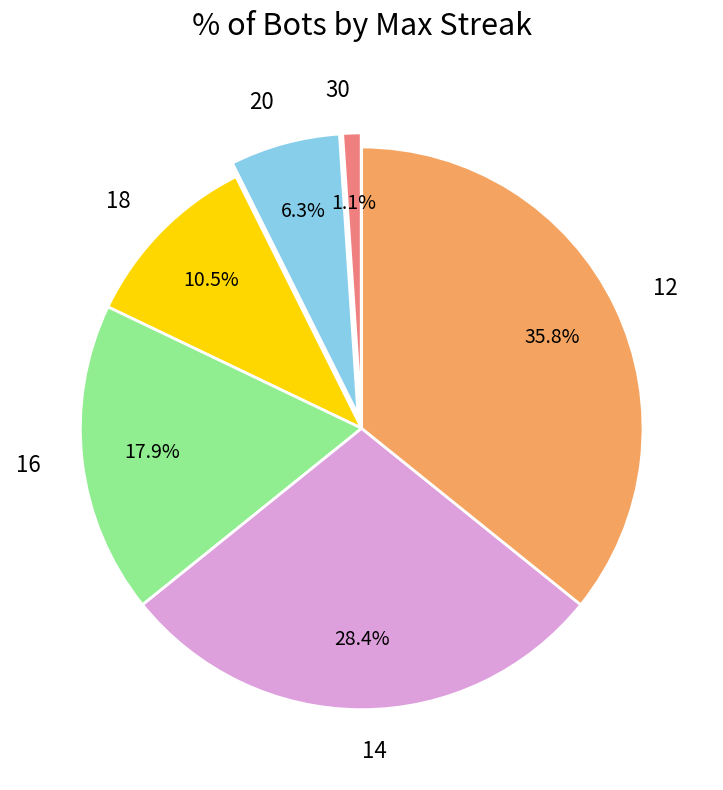

Count the number of slices in the pie.

6